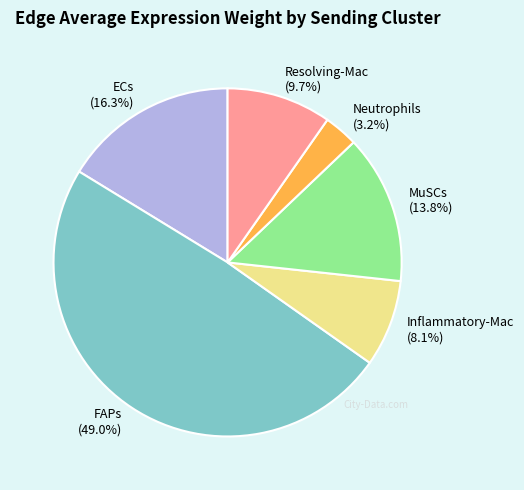

What percentage is NOT represented by Resolving-Mac?

90.3%